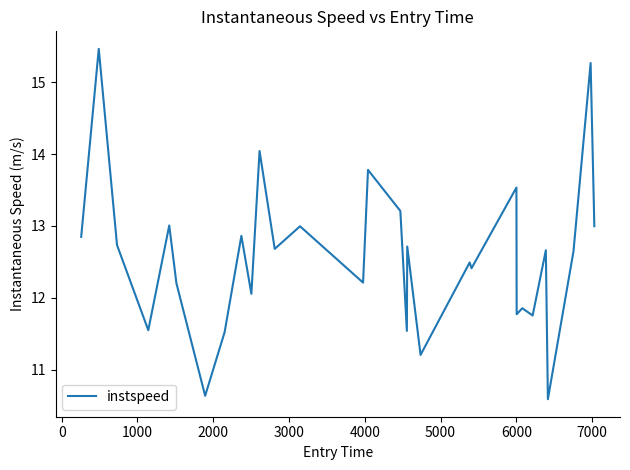

What is the minimum value shown in the chart?

10.6